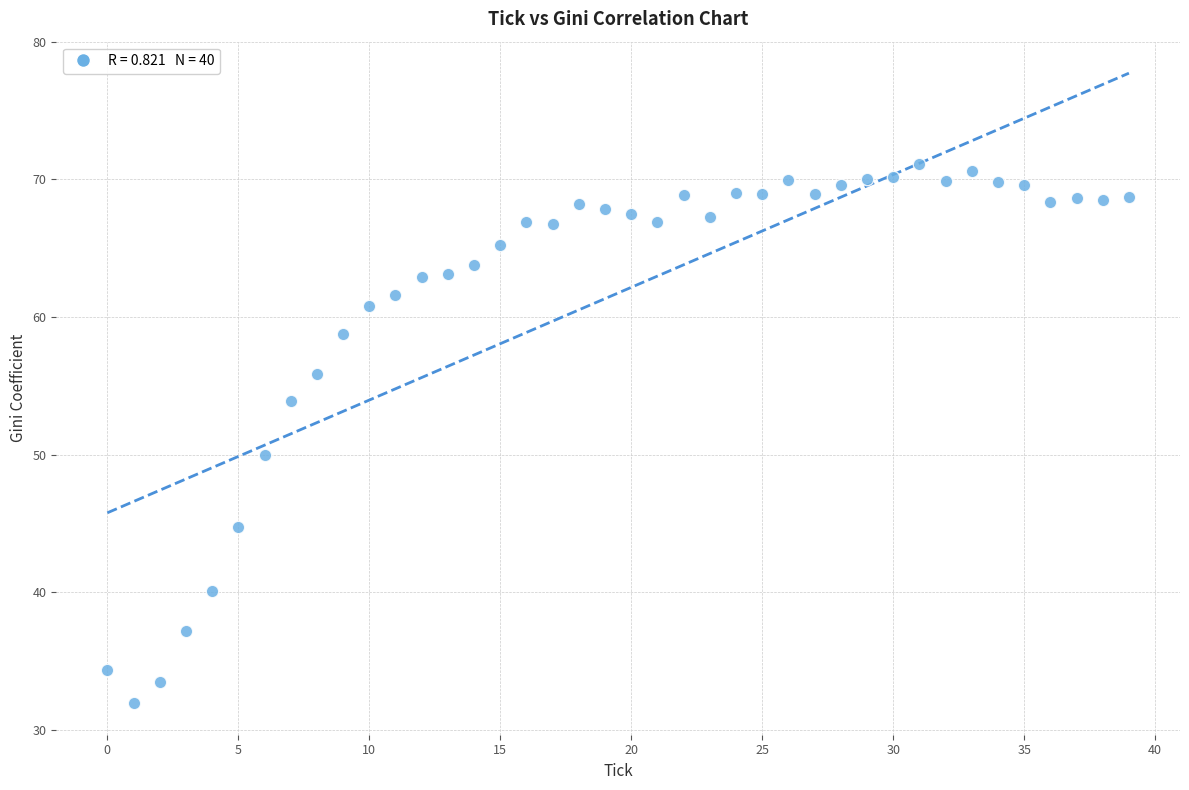

What Y value in the scatter plot is closest to 51?

50.0